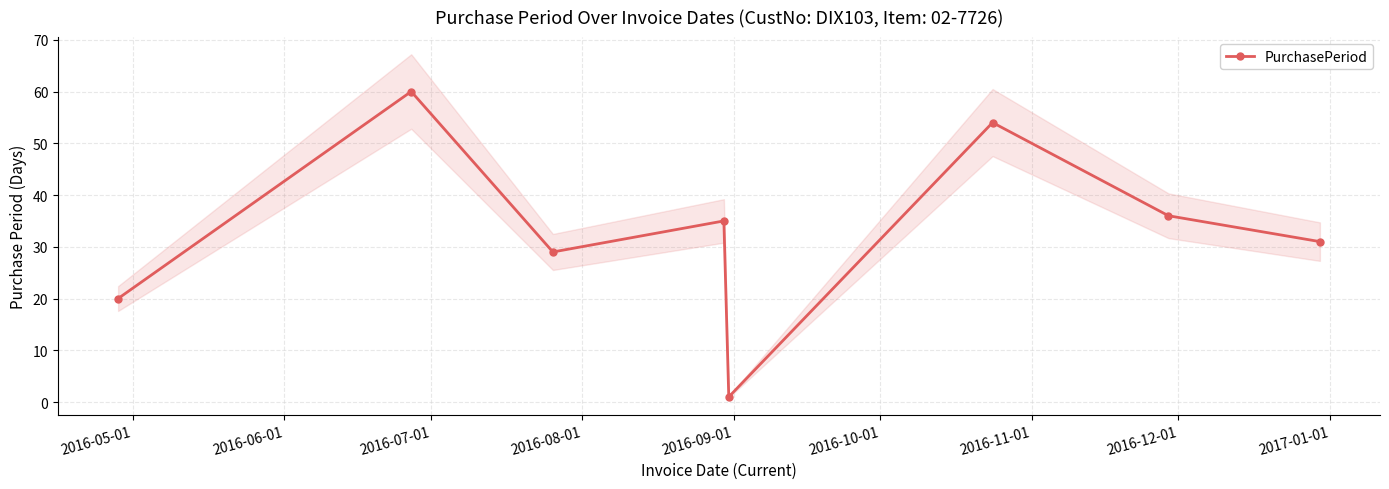

Is this an area chart (filled region under the line)?

No